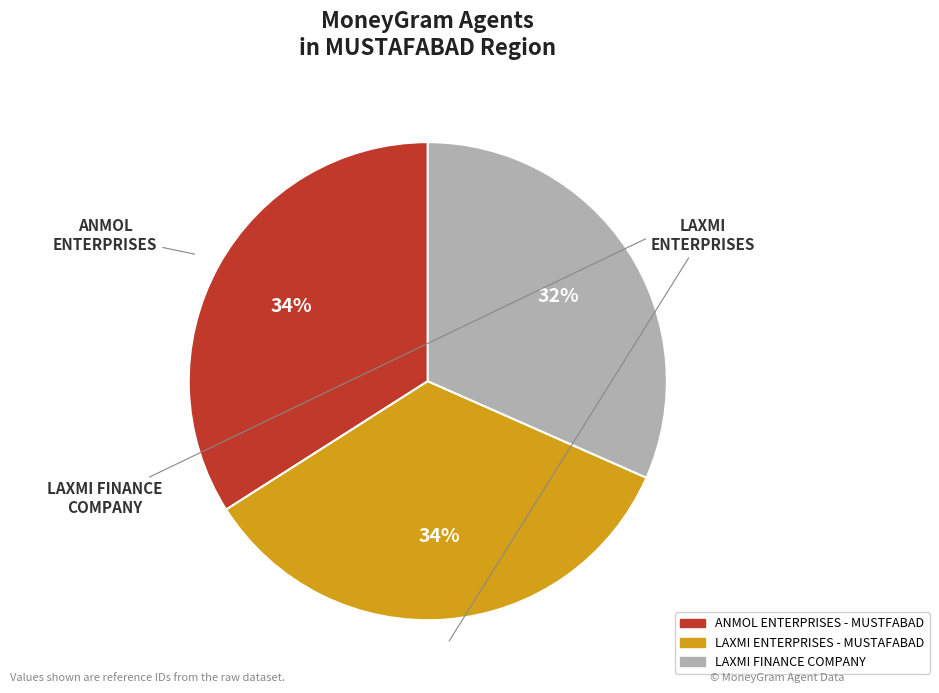

To the nearest percent, what is the average slice percentage?

33%